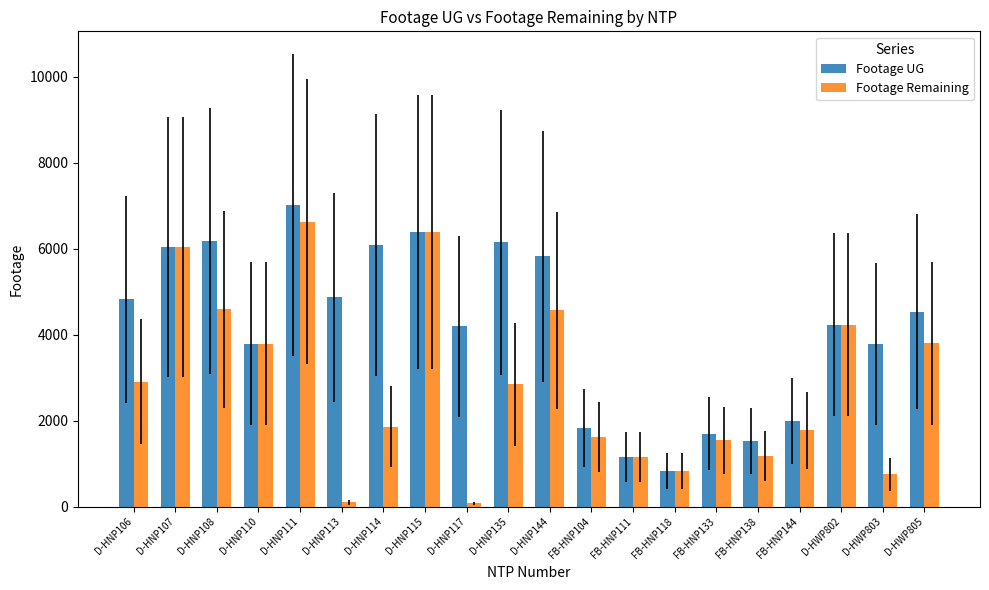

What is the sum of all Footage UG values?

82997